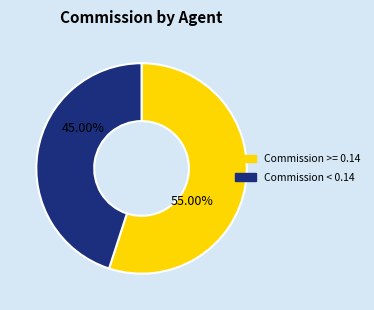

Does any single category account for the majority?

Yes